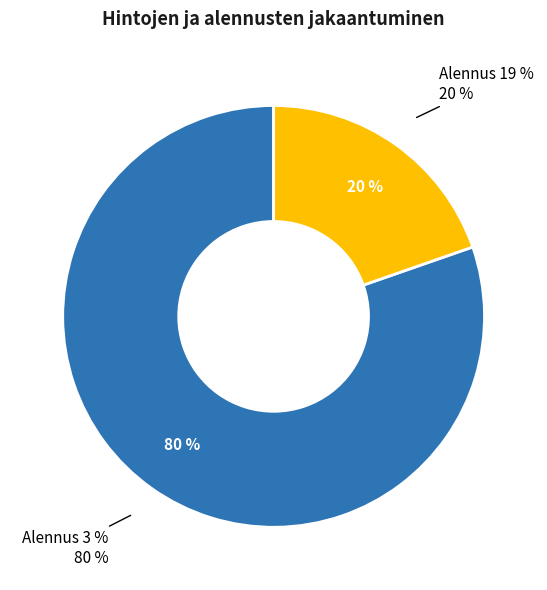

Is it true that 19 is 73% of the pie?

False